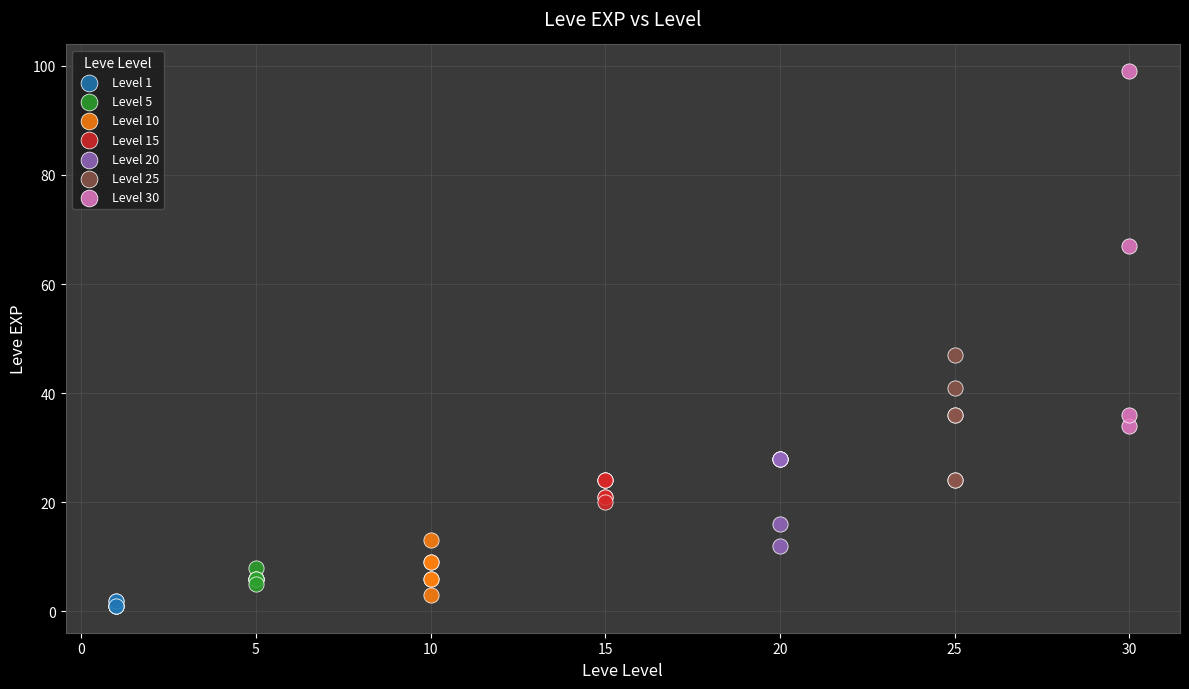

Which series has the widest spread of Y values?

Level 30